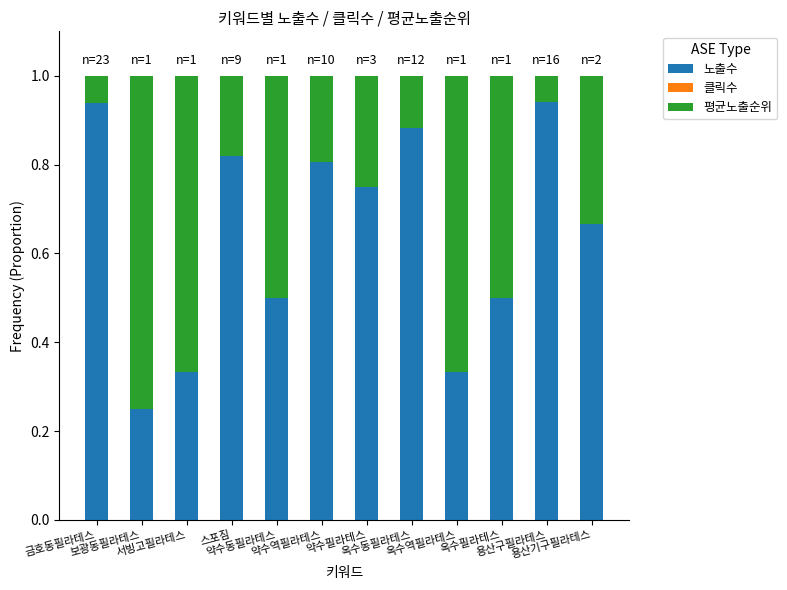

What is the average value of the 노출수 series?

0.6